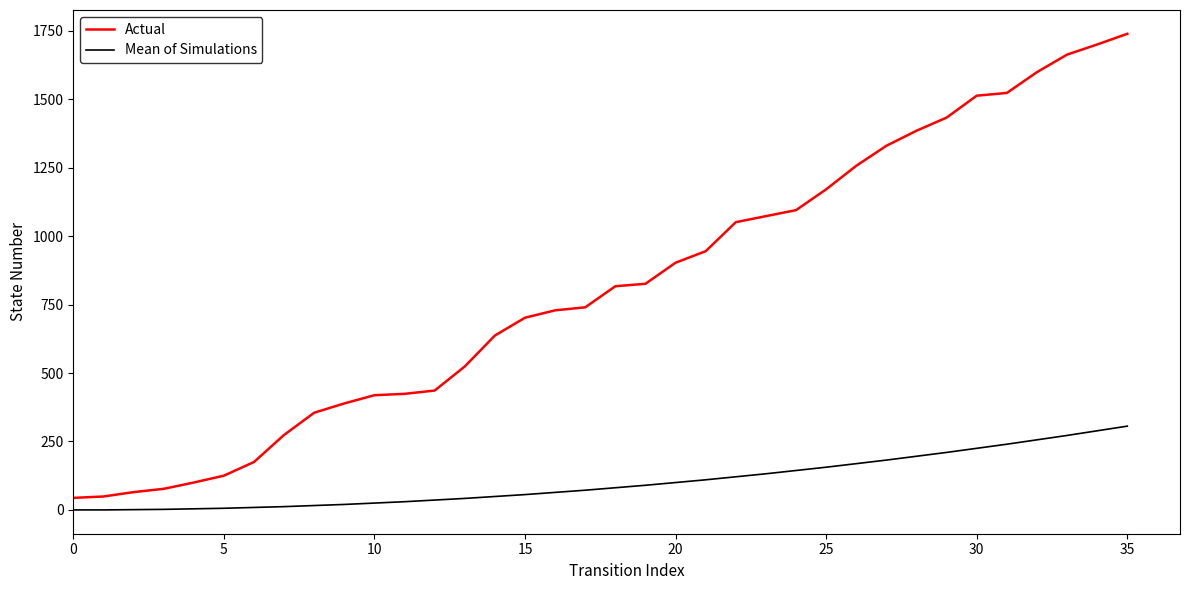

What is the greatest value displayed?

1739